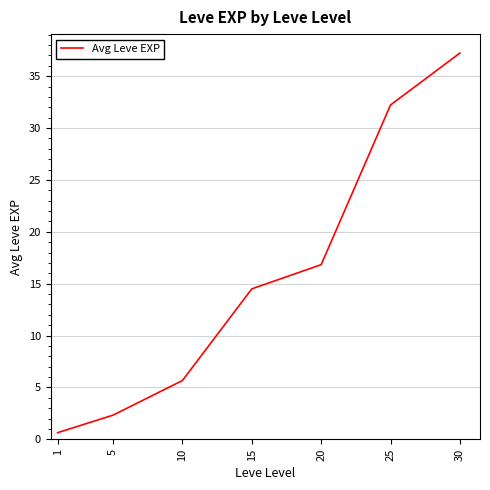

Between 15 and 10, which is larger?

15